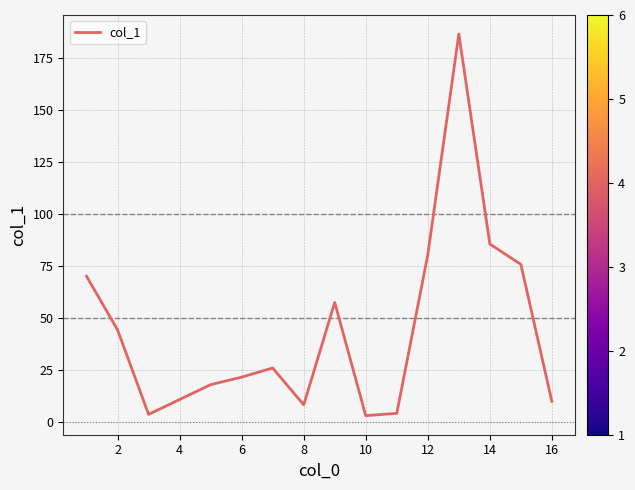

What is the difference between the maximum and minimum values?

183.4